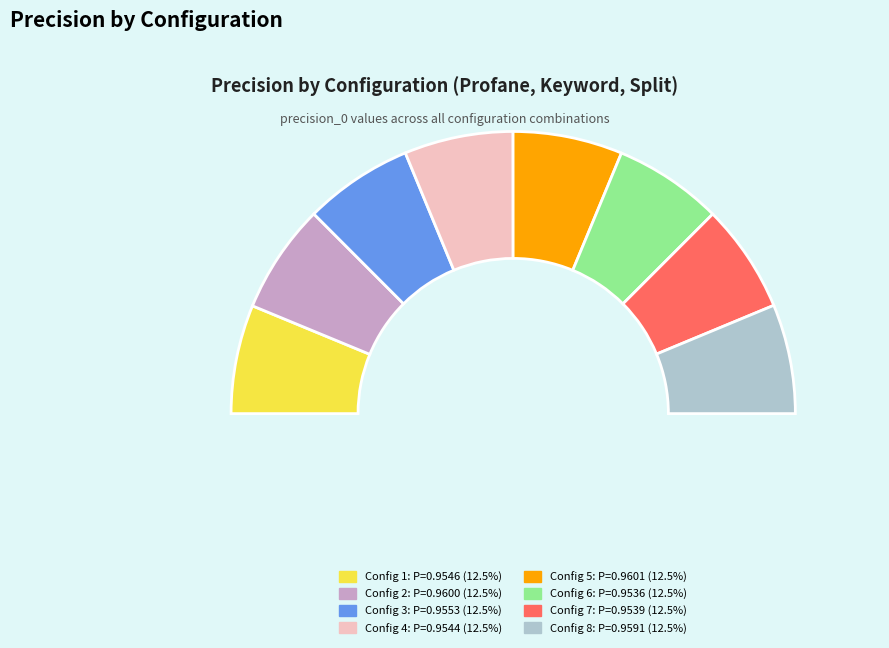

To the nearest percent, what percentage of the pie is False,False,True?

12%